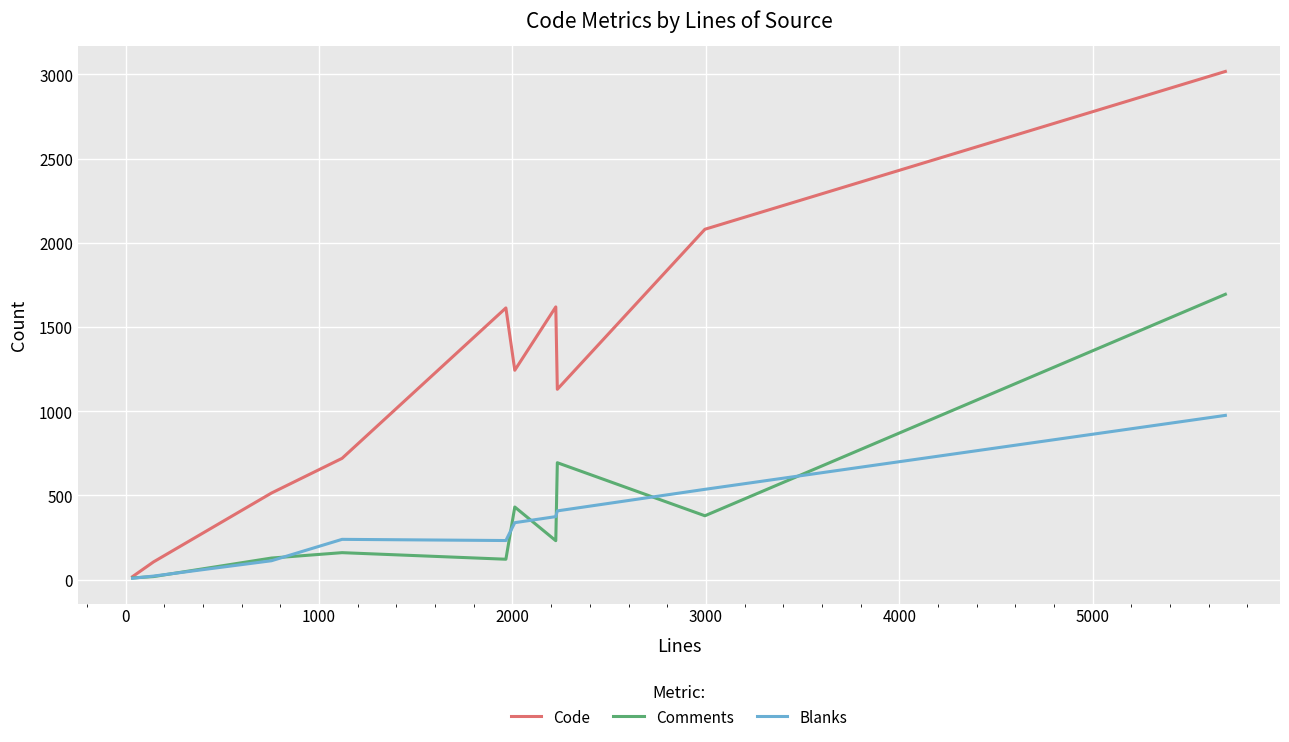

Which series has the largest total across all categories?

Code